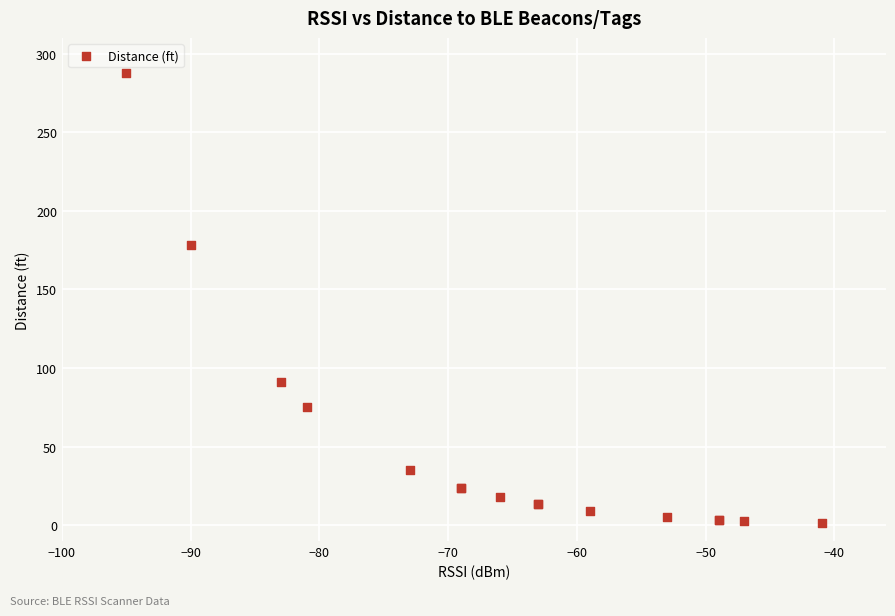

What Y value in the scatter plot is closest to 144?

178.1